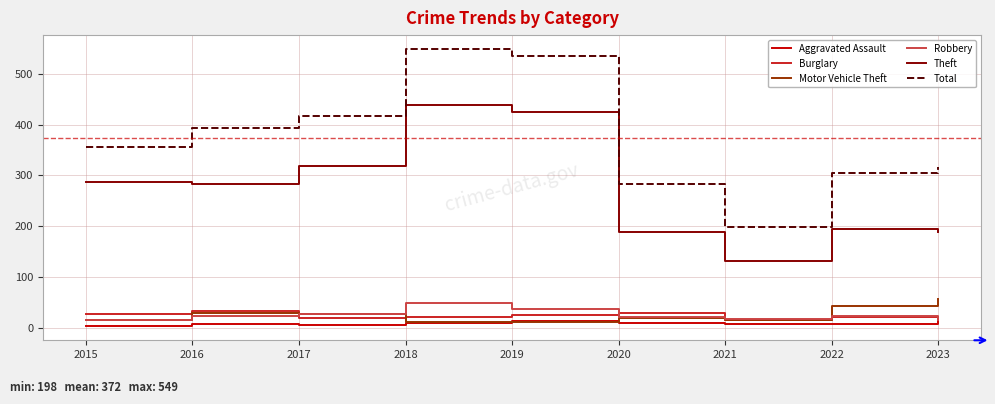

True or false: Total and Motor Vehicle Theft cross at least once.

False